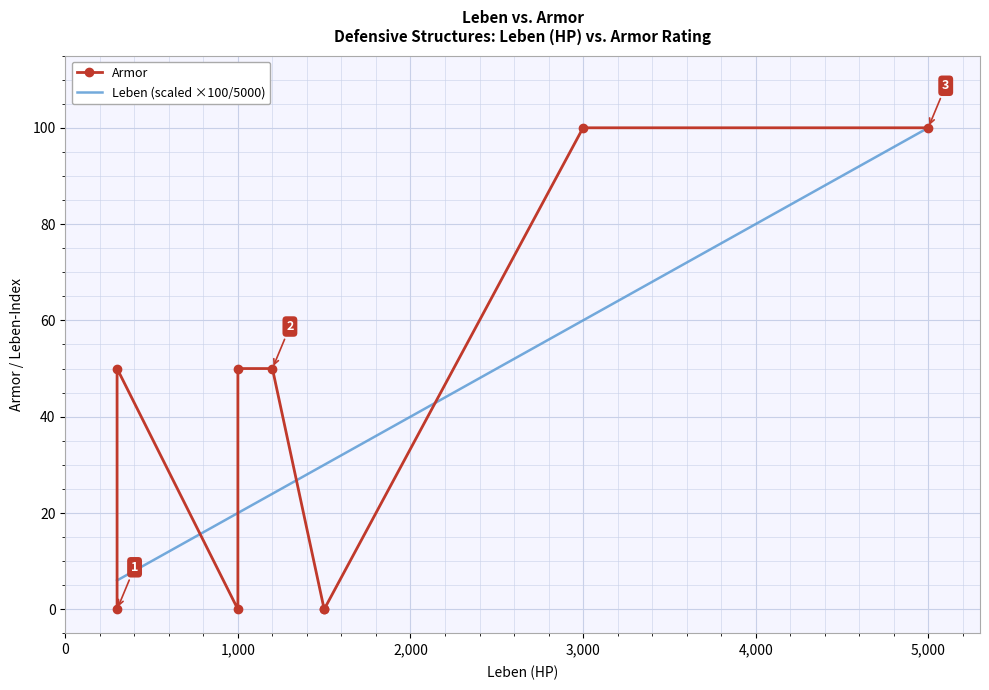

Which series has the widest spread of values?

Armor